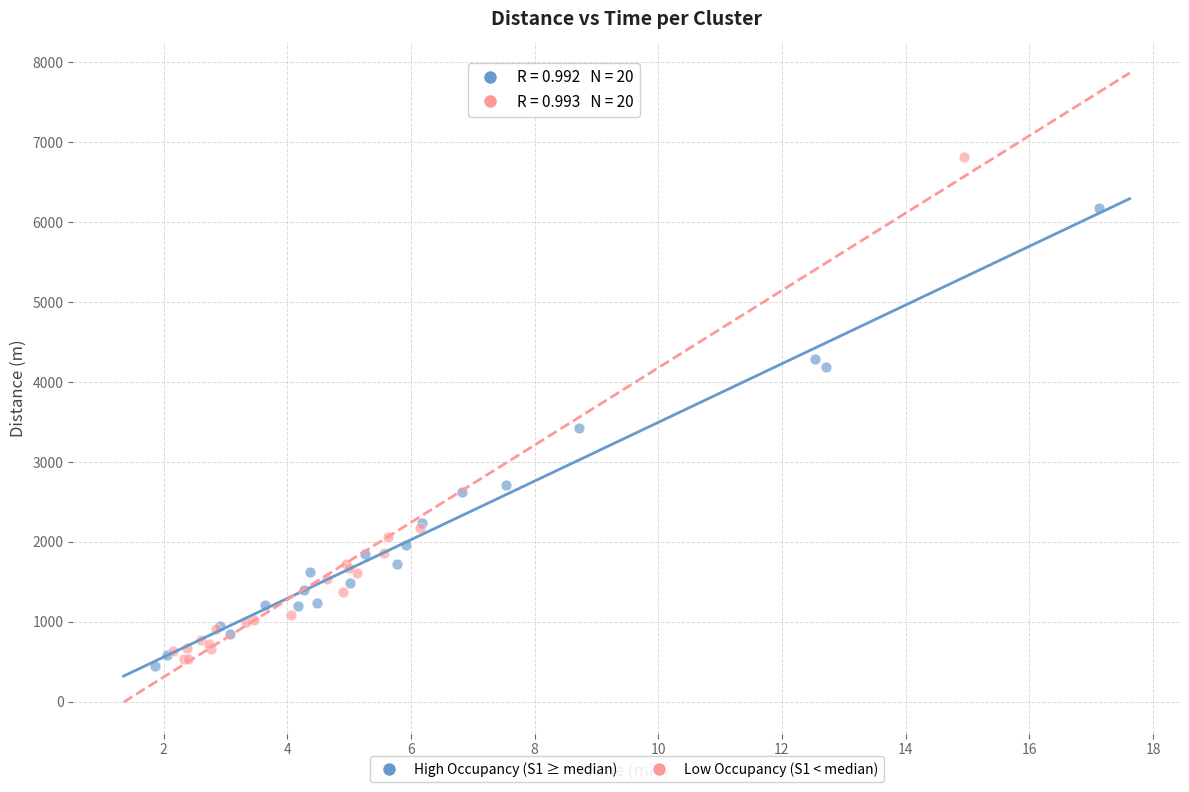

Which series reaches the maximum Y coordinate?

Low Occupancy (S1 < median)